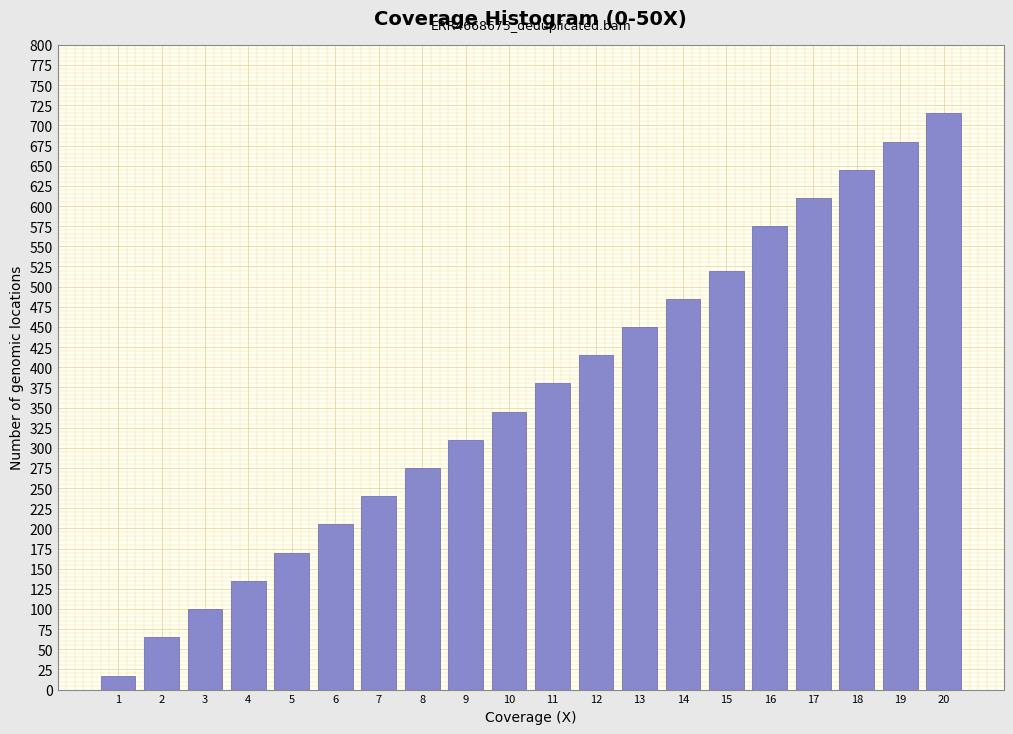

Reading left to right, what are all the values shown in this chart?

17	65	100	135	170	205	240	275	310	345	380	415	450	485	520	575	610	645	680	715